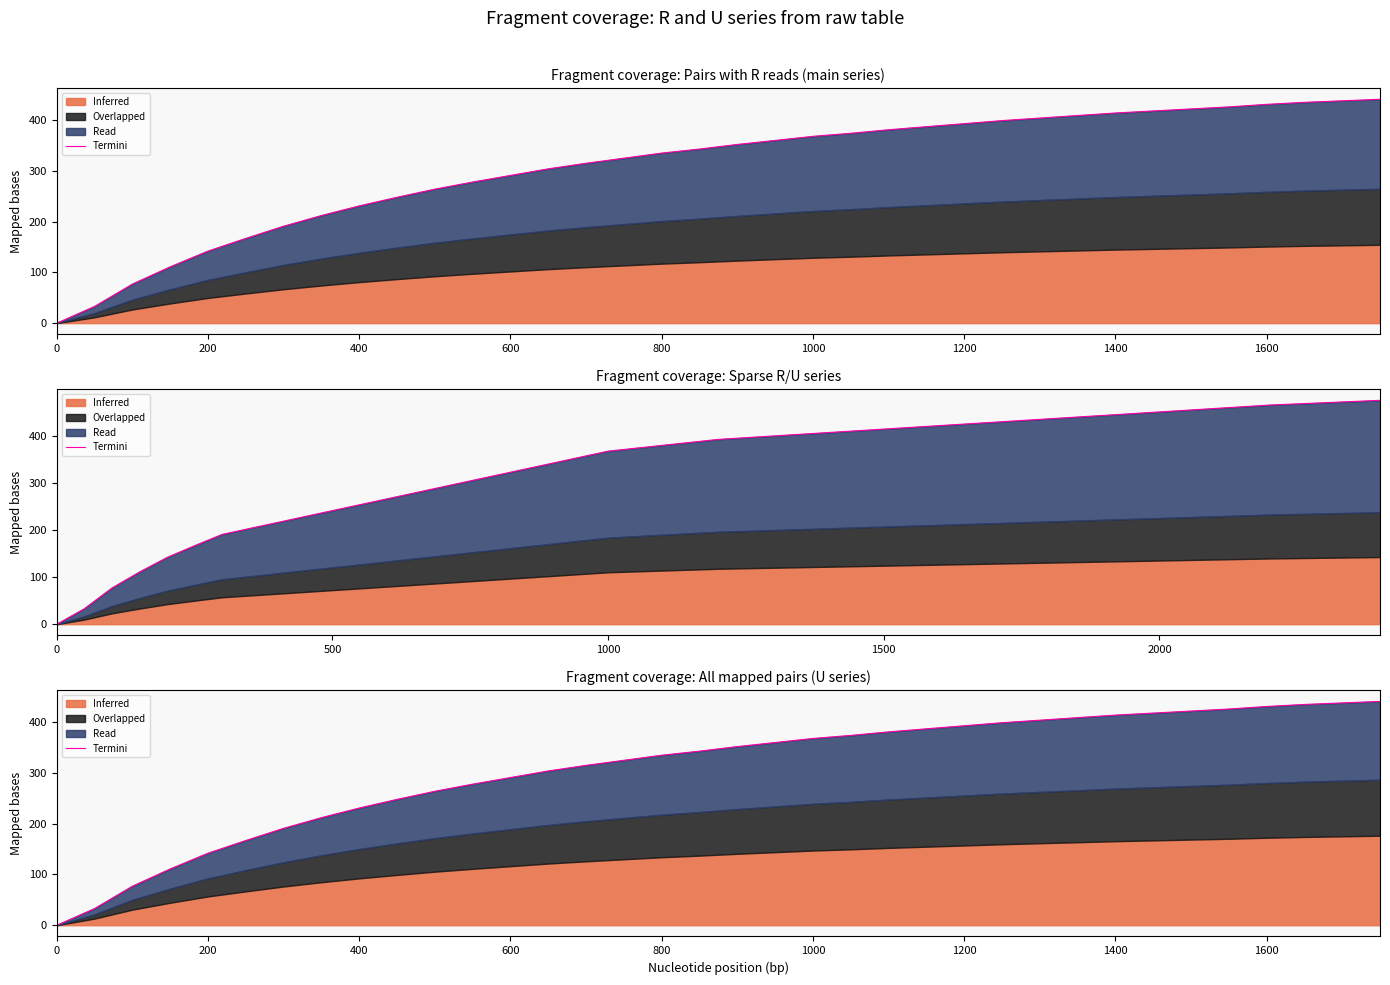

Reading right to left, extract all data points from this chart.

441	438	435	431	426	422	418	414	409	404	399	393	387	381	374	368	360	352	343	335	325	315	304	291	278	264	248	231	212	191	167	142	111	77	33	0